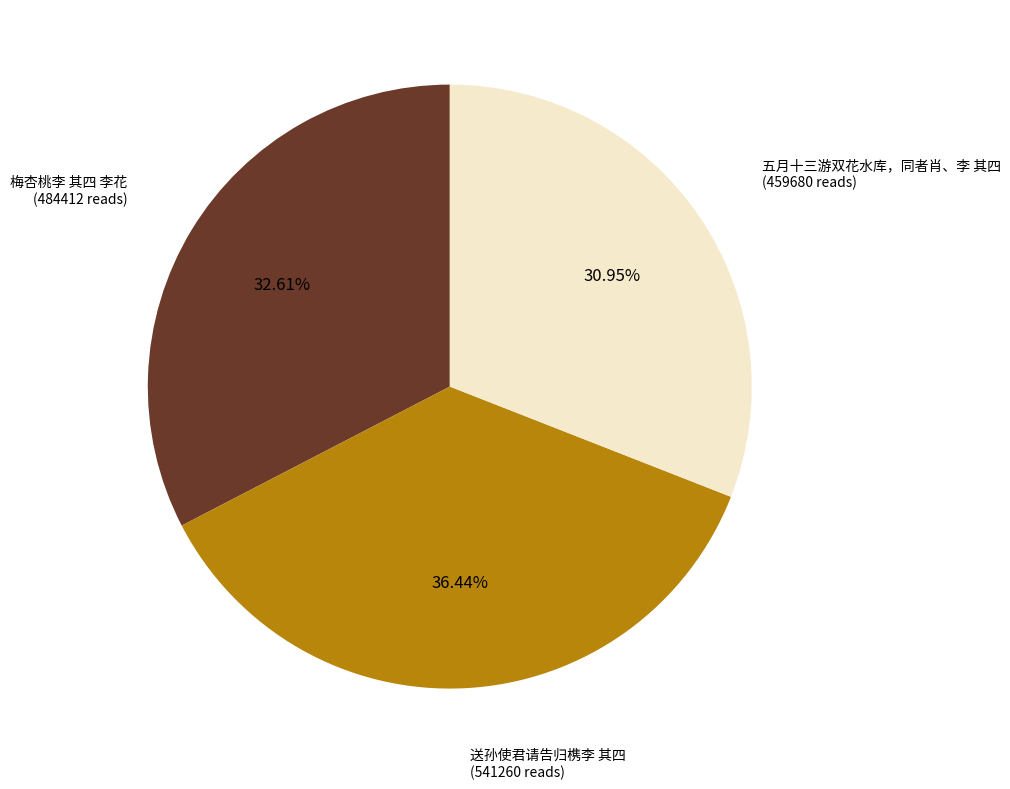

Does any single category account for the majority?

No